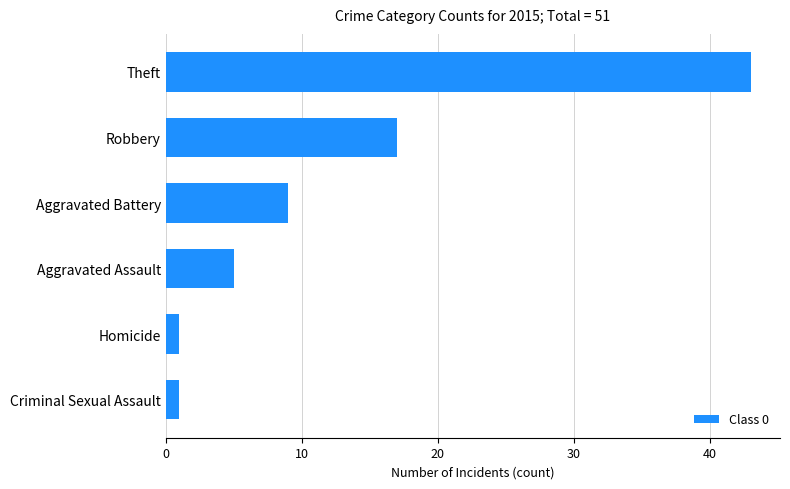

The chart shows a value of 1 at Criminal Sexual Assault. True or false?

True